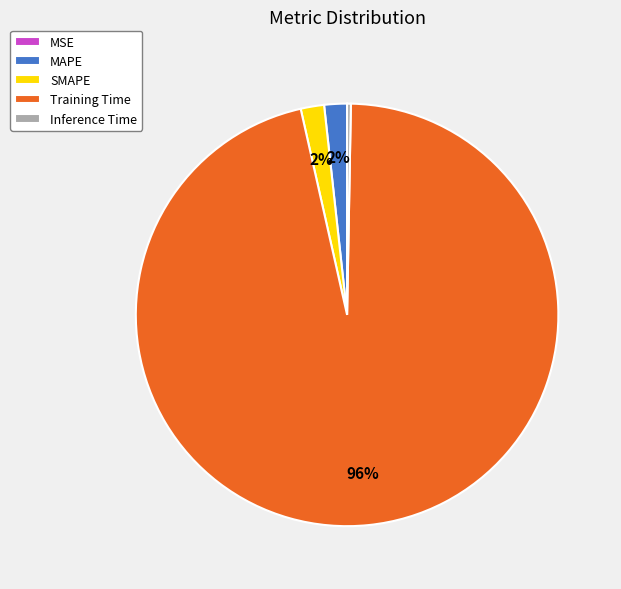

To the nearest percent, what is the average slice percentage?

20%